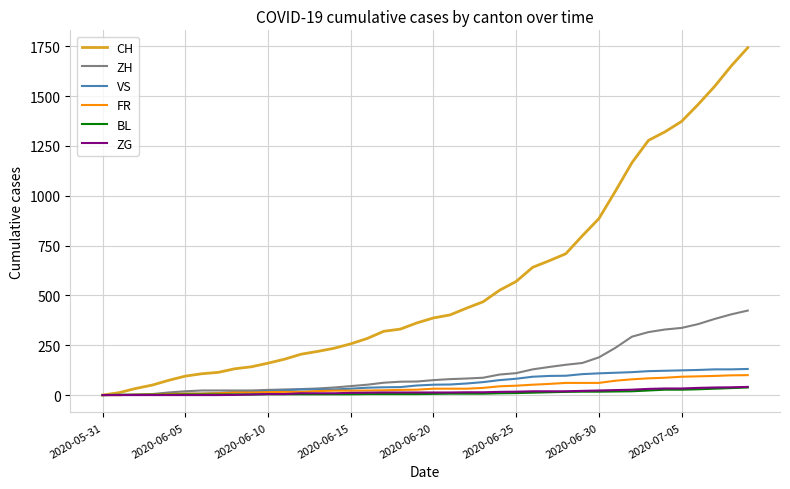

Which series has the widest spread of values?

CH